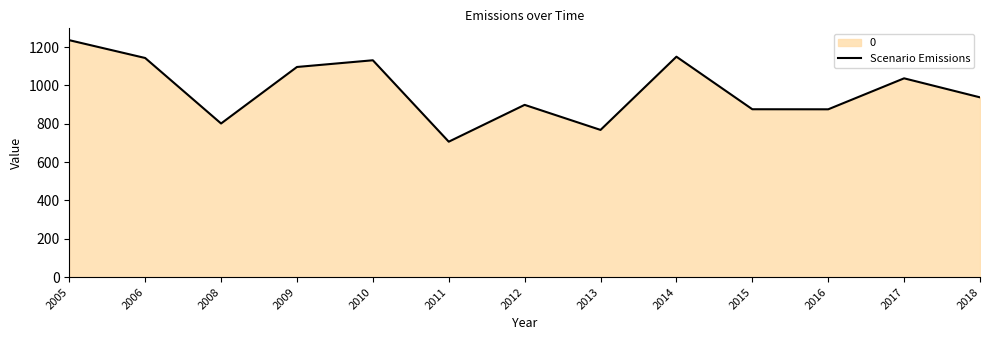

At which category does the data reach its first local peak?

2010